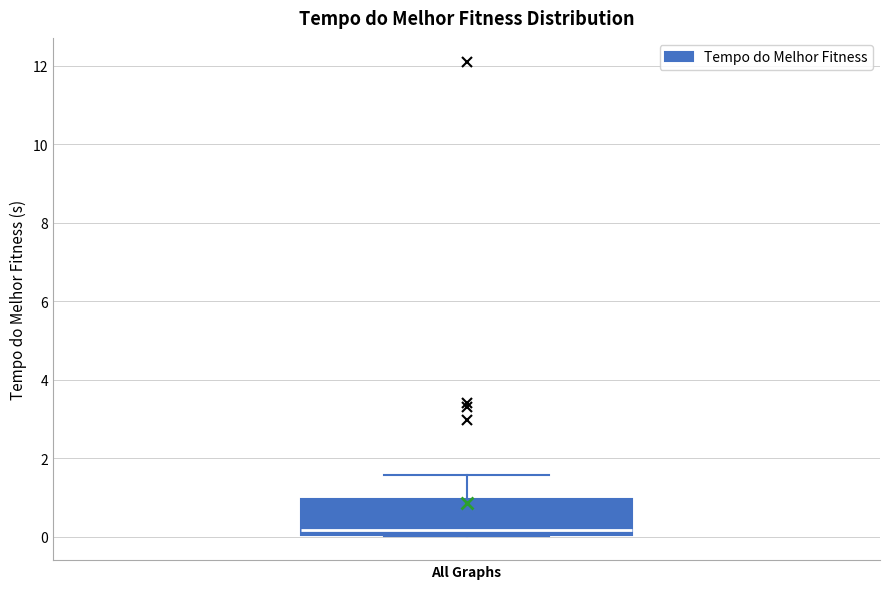

Transcribe this box plot: give where the median line is, the range the box spans, and where the two whiskers end, as read against the y-axis. The values are not printed on the chart, so give them approximately, as read against the axis.

median 0.2, box 0.0 to 1.0, whiskers 0.0 to 1.6